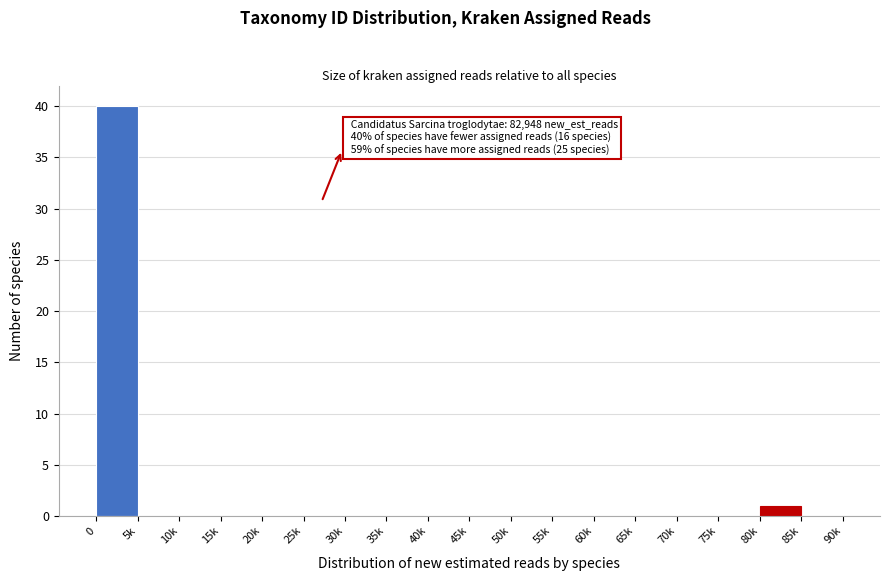

Reading left to right, extract all data points from this chart.

0=40	5k=0	10k=0	15k=0	20k=0	25k=0	30k=0	35k=0	40k=0	45k=0	50k=0	55k=0	60k=0	65k=0	70k=0	75k=0	80k=1	85k=0